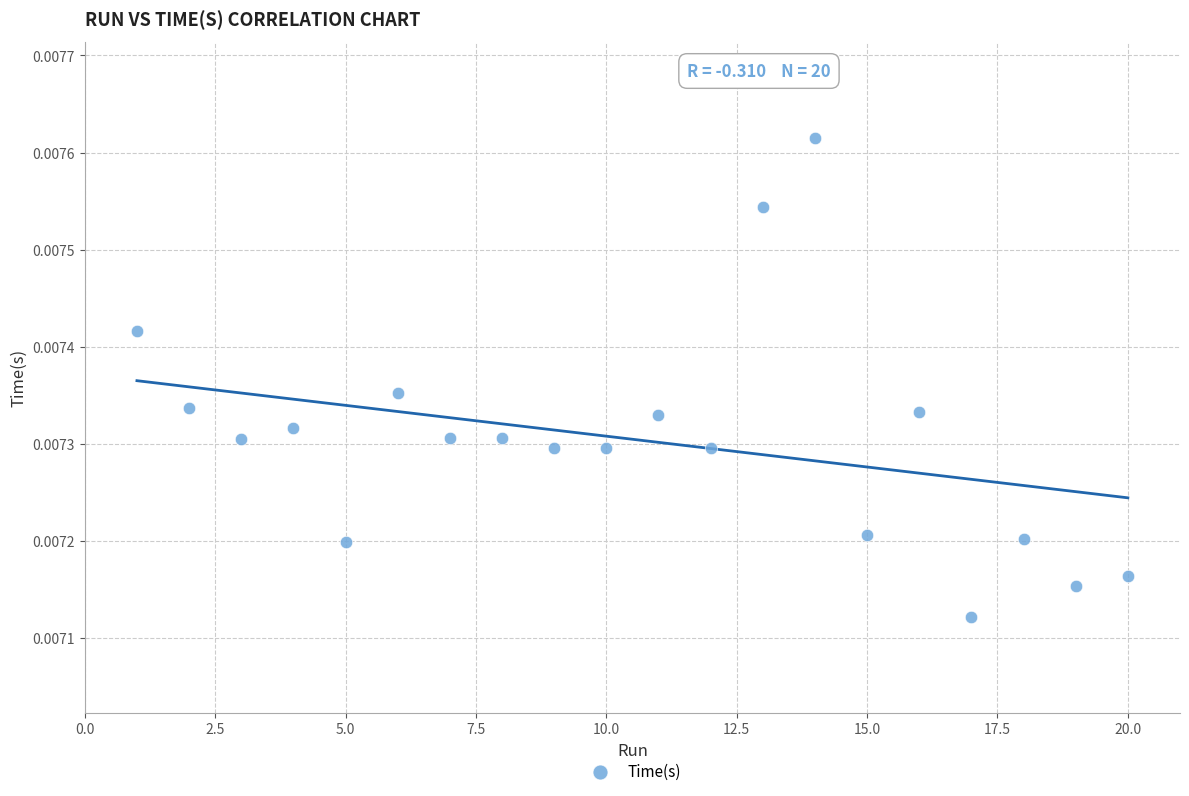

Count the number of points in this scatter plot.

20